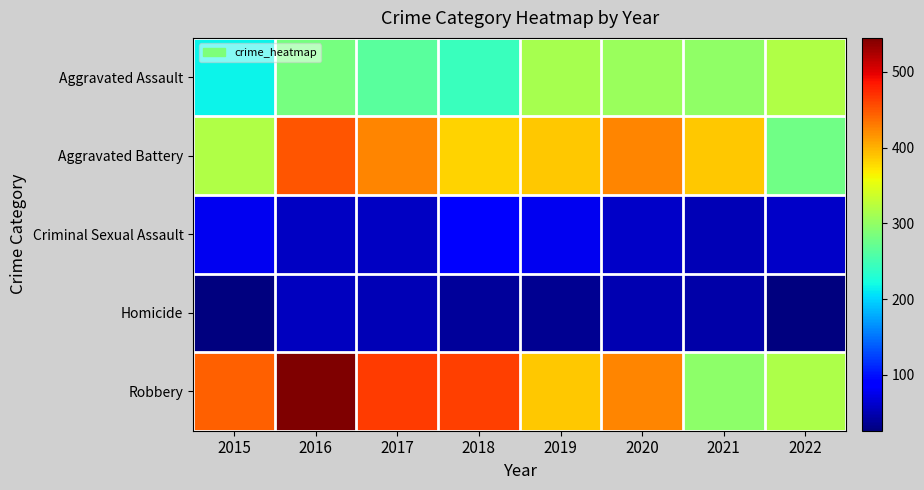

How many categories are shown in the chart?

8